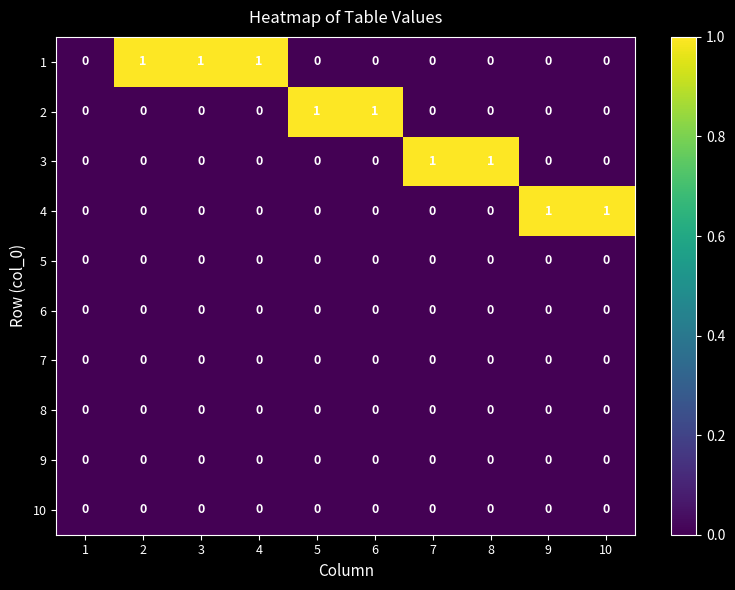

The value of 1 at 10 is -1. True or false?

False